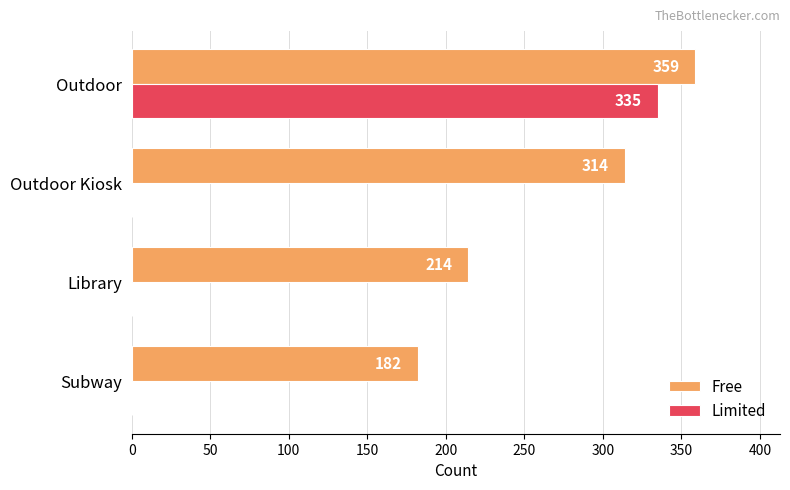

What is the maximum value shown in the chart?

359